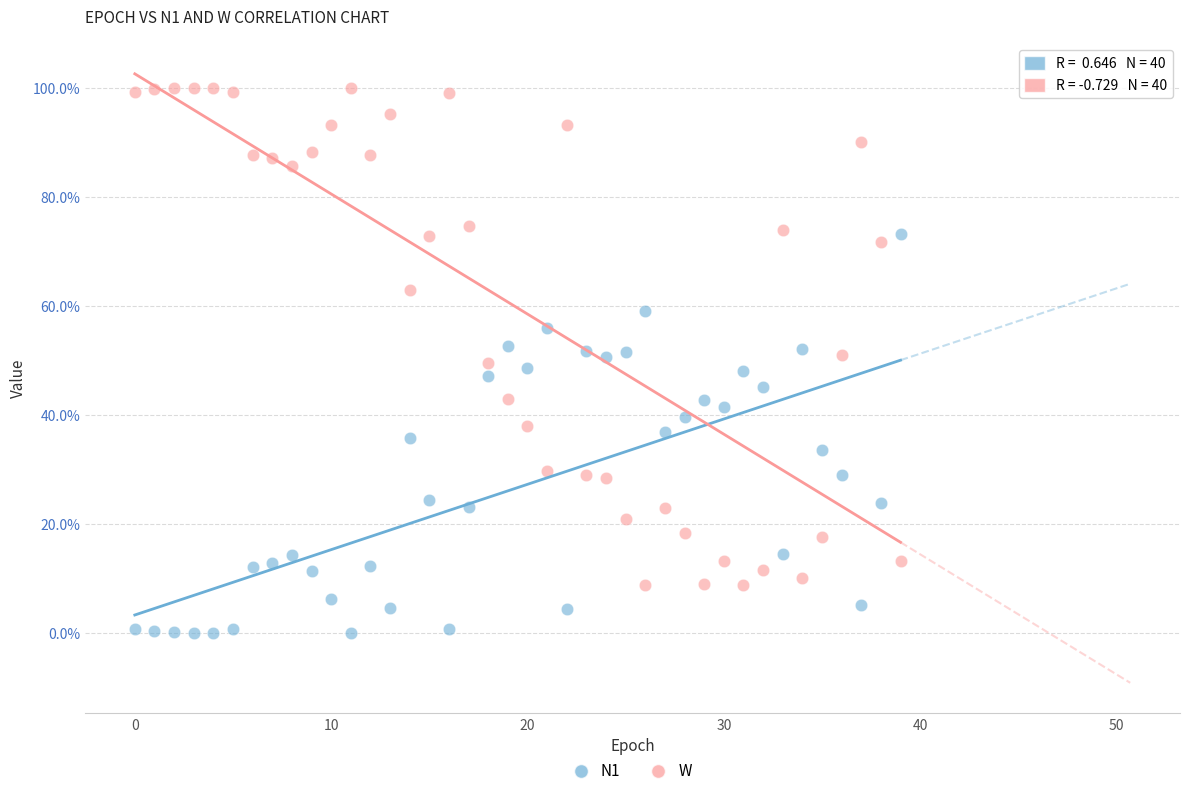

What are all the series names shown in the legend?

N1, W